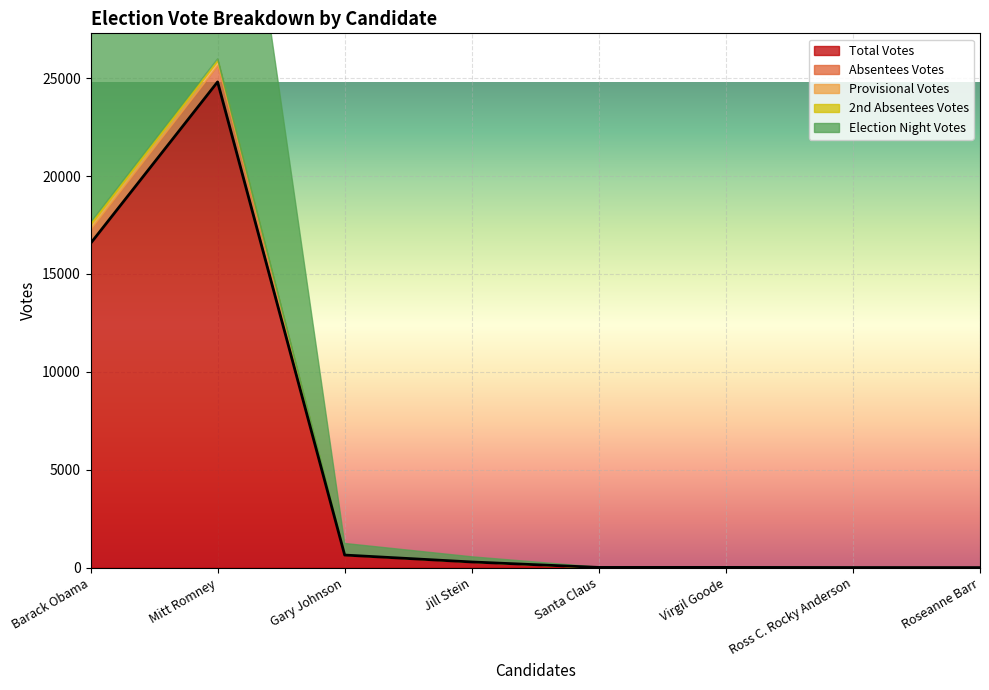

The value of 2nd Absentees Votes at Roseanne Barr is 0. True or false?

True